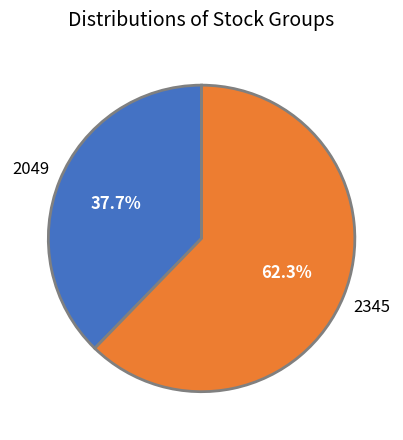

To the nearest percent, what portion does 2345 represent?

62%